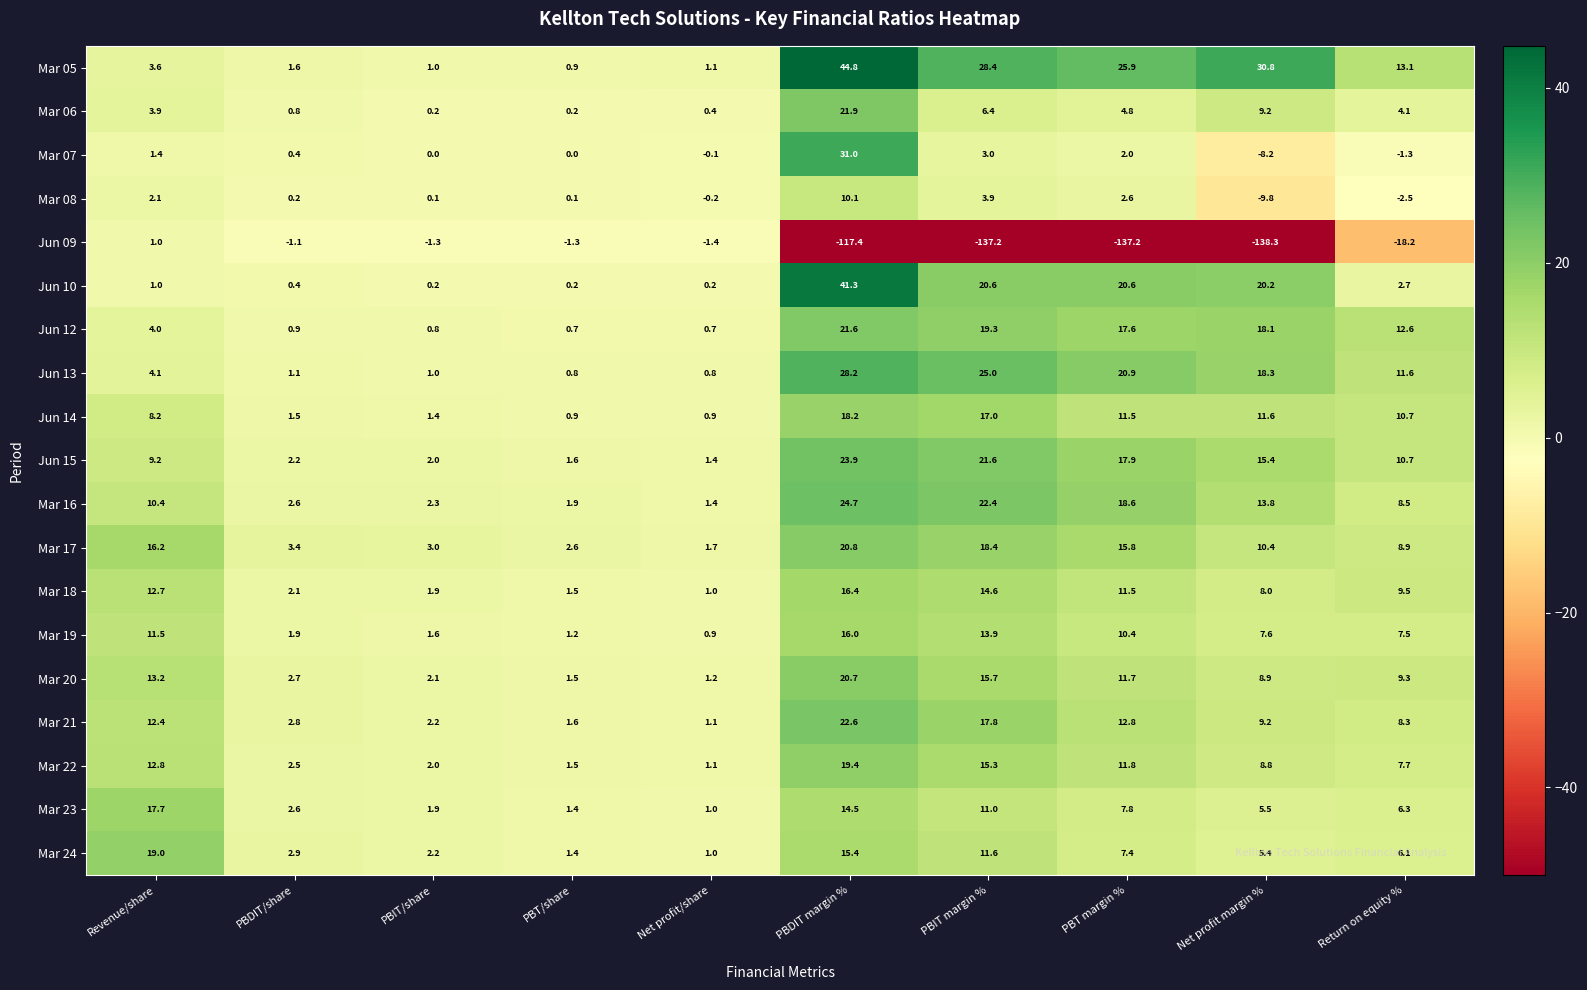

What is the approximate value of Mar 20 at PBT/share?

1.5